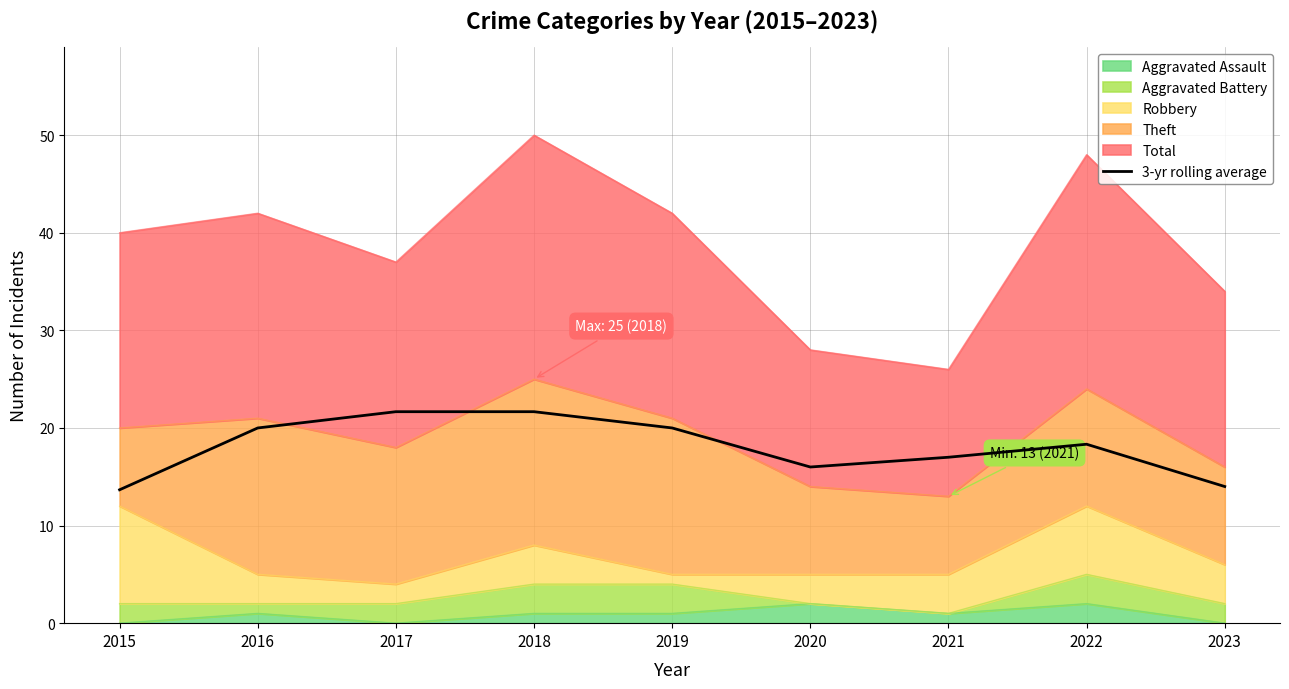

Is it true that the value at 2023 is 14.0?

True